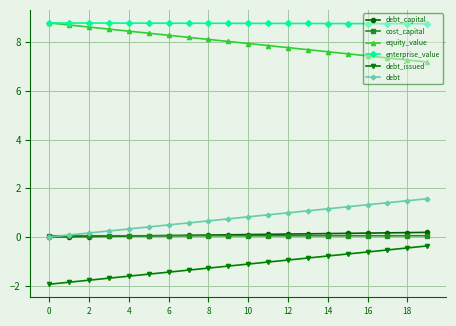

What are all the series names shown in the legend?

debt_capital, cost_capital, equity_value, enterprise_value, debt_issued, debt